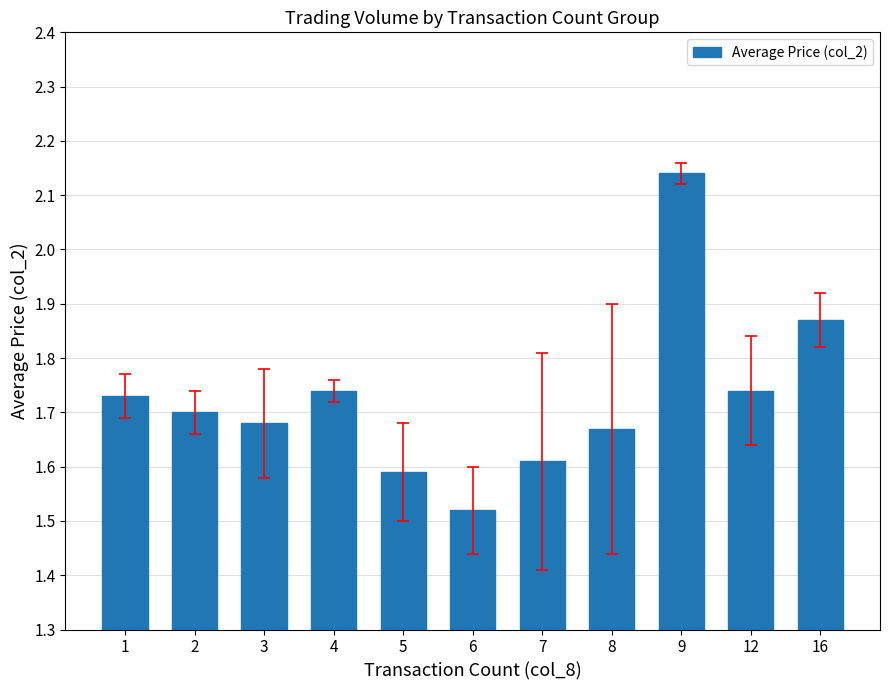

Which has a higher value, 7 or 9?

9